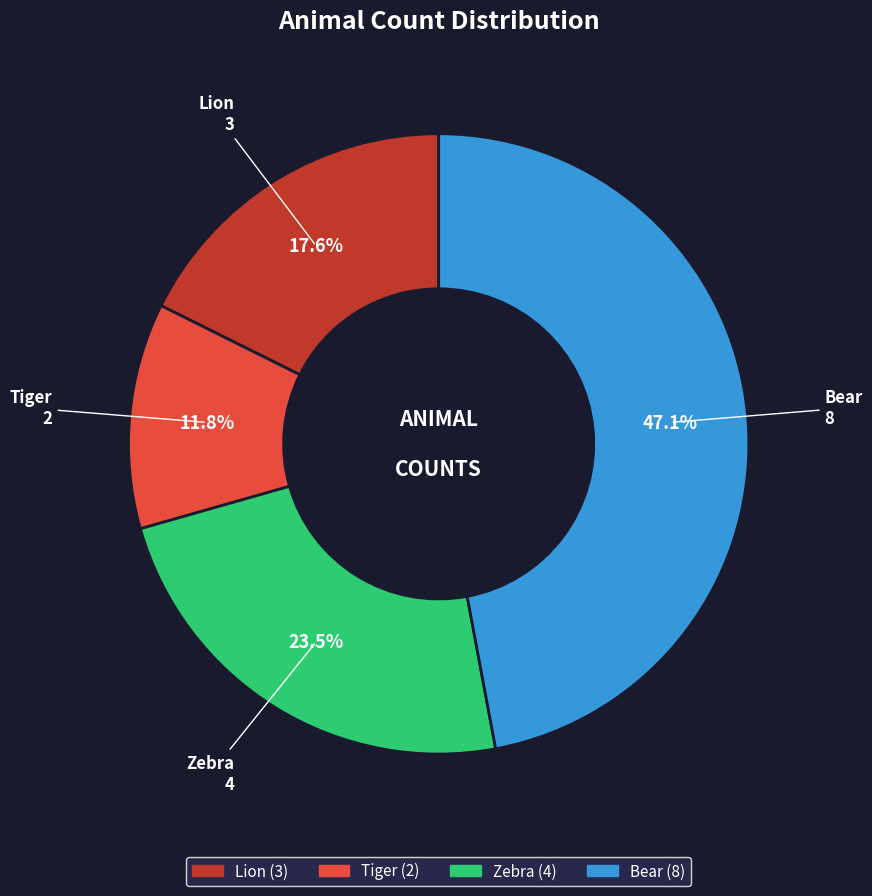

What is the smallest slice in the pie chart?

Tiger